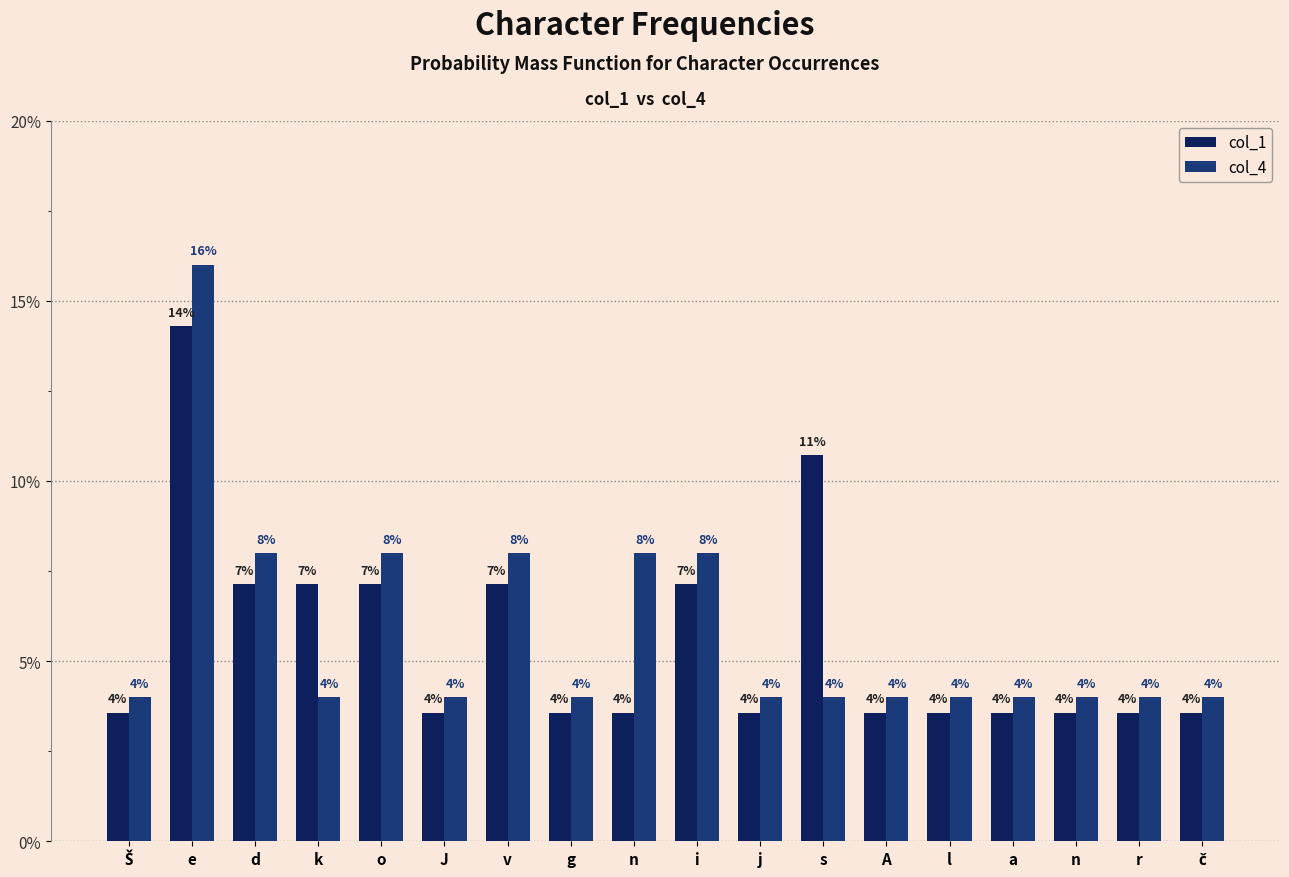

What is the label of the 14th bar from the left?

l